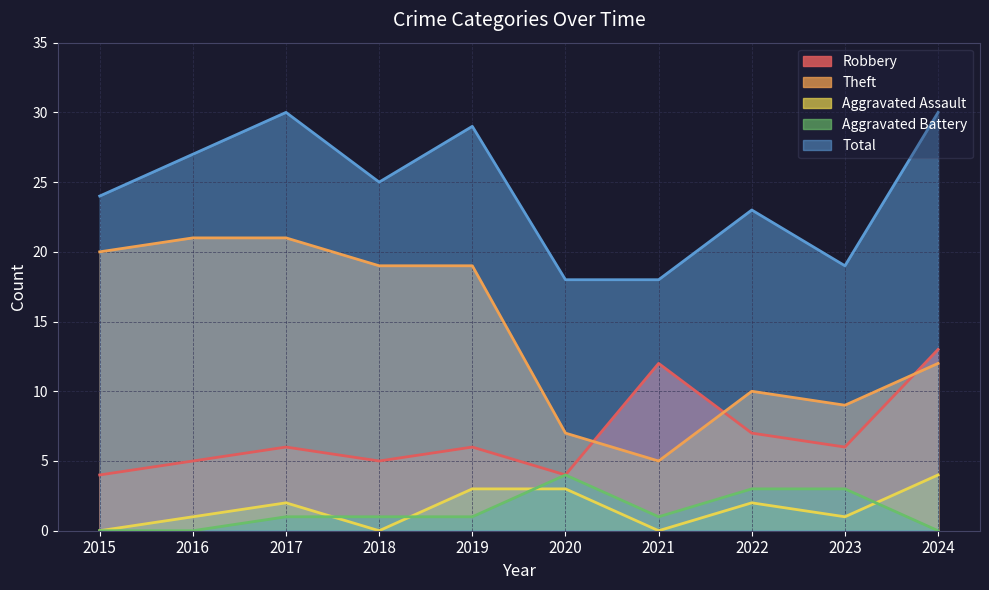

Is the value of Aggravated Assault at 2020 greater than the value of Theft at 2017?

No